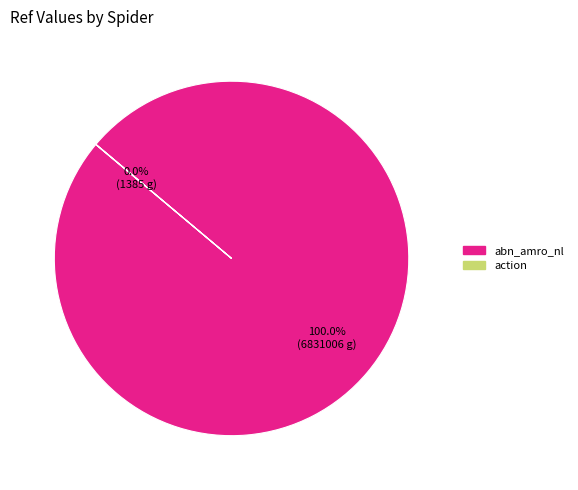

What is the majority slice?

abn_amro_nl